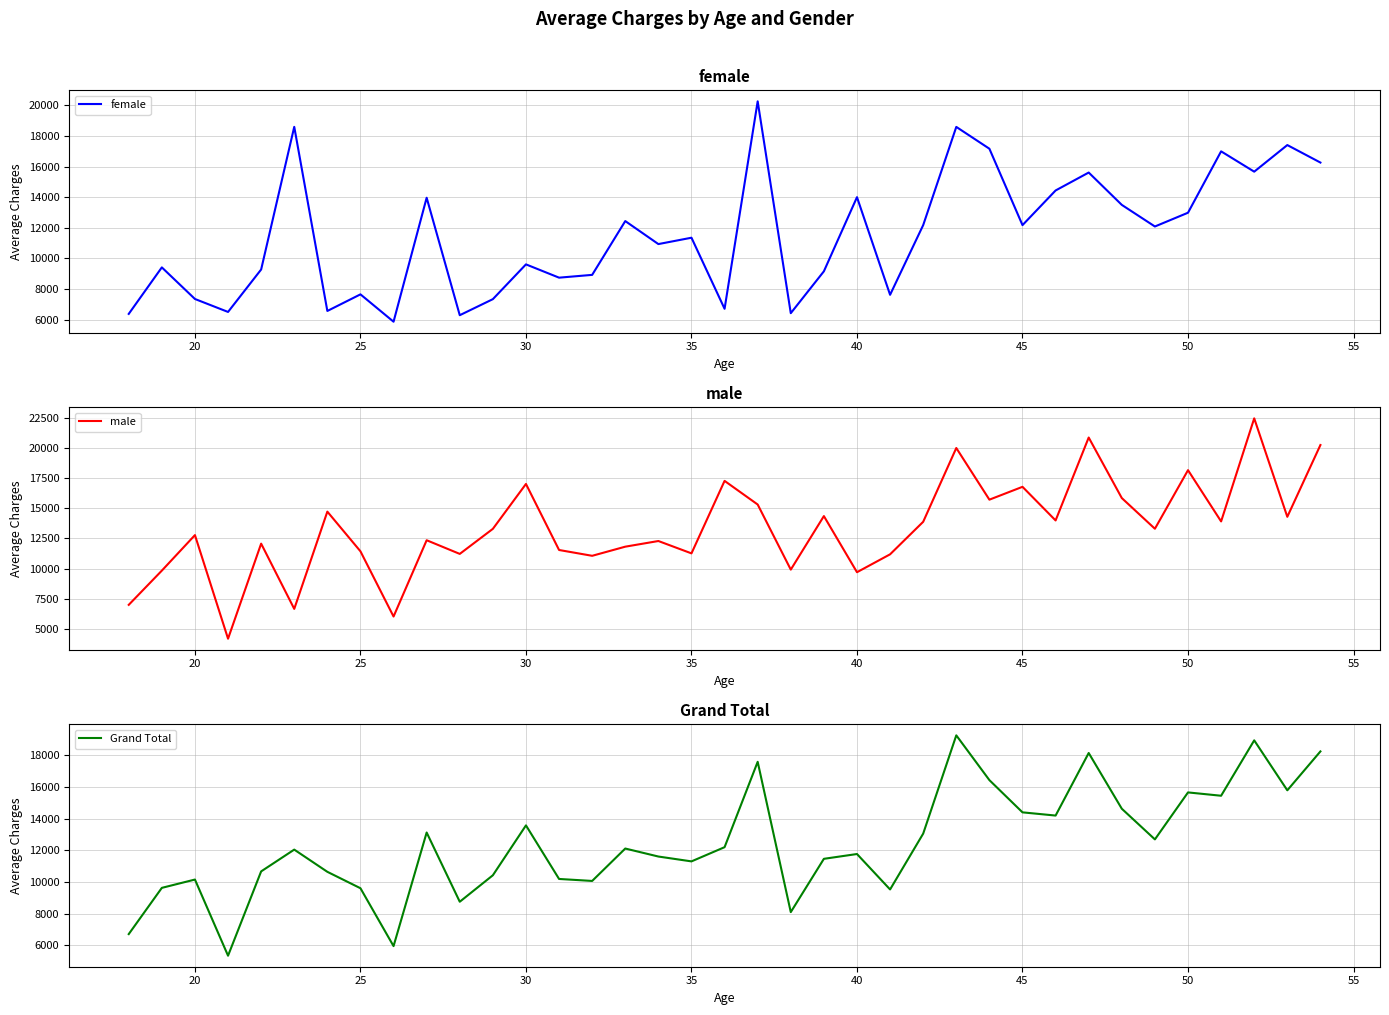

Which series has the largest total across all categories?

male